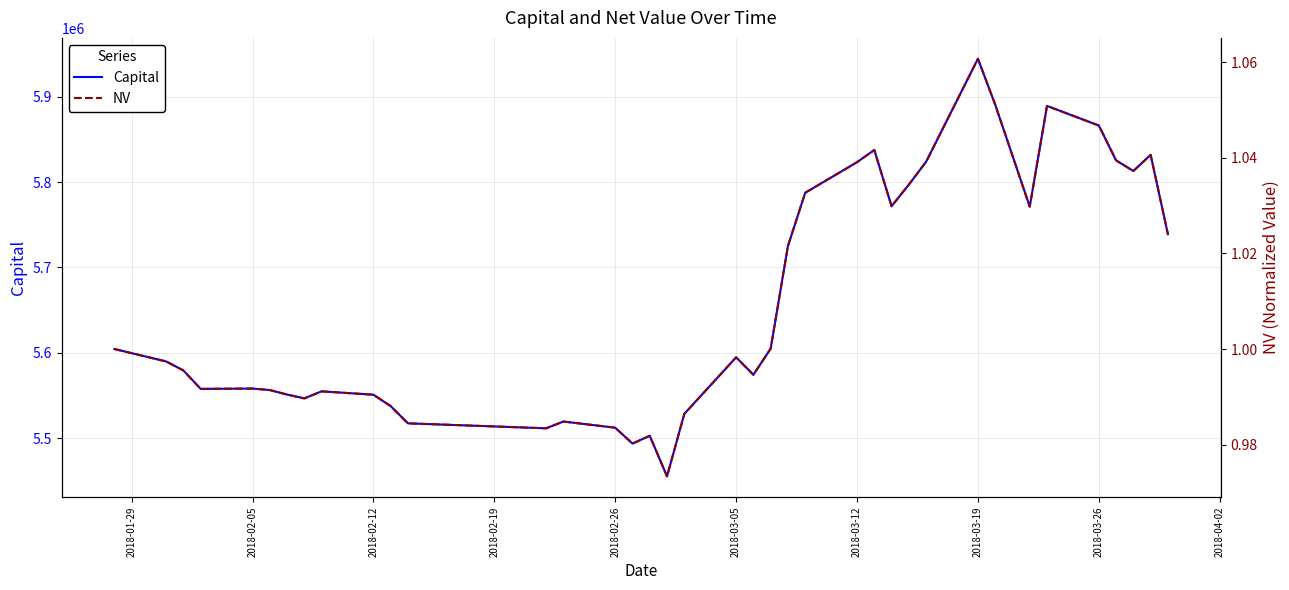

What is the maximum value shown in the chart?

5944660.0